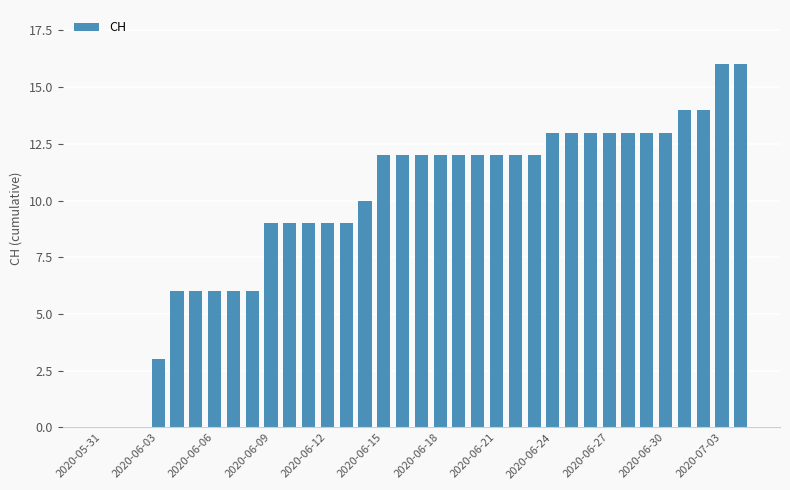

Reading left to right, what are all the values shown in this chart?

0	0	0	3	6	6	6	6	6	9	9	9	9	9	10	12	12	12	12	12	12	12	12	12	13	13	13	13	13	13	13	14	14	16	16